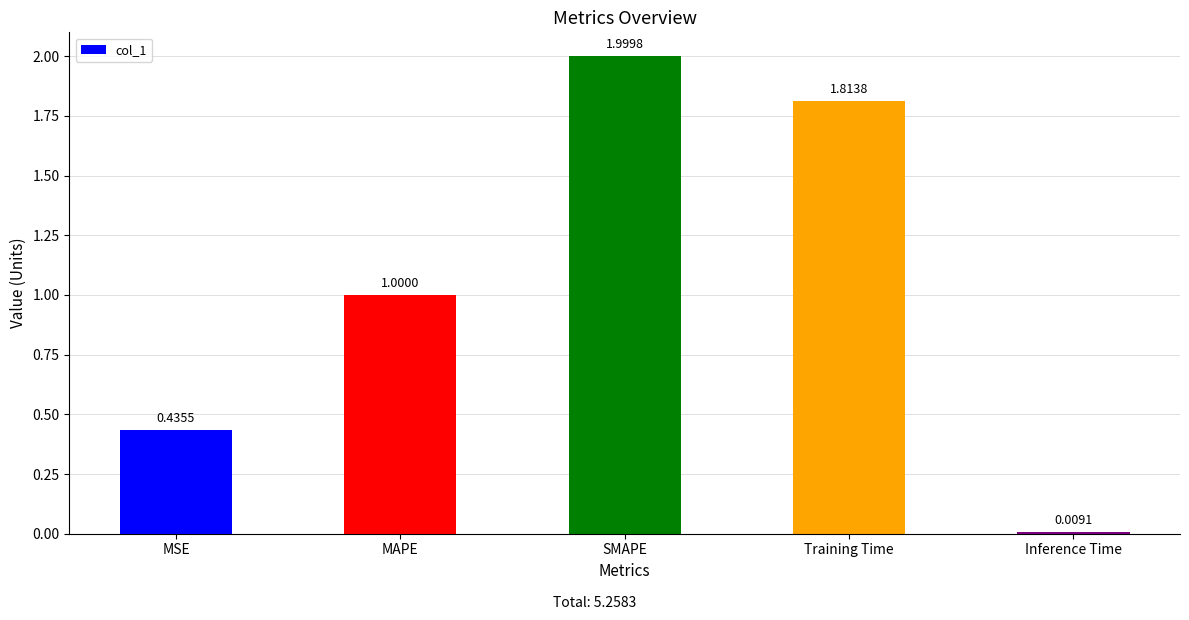

List the labels in order of value, smallest first.

Inference Time, MSE, MAPE, Training Time, SMAPE